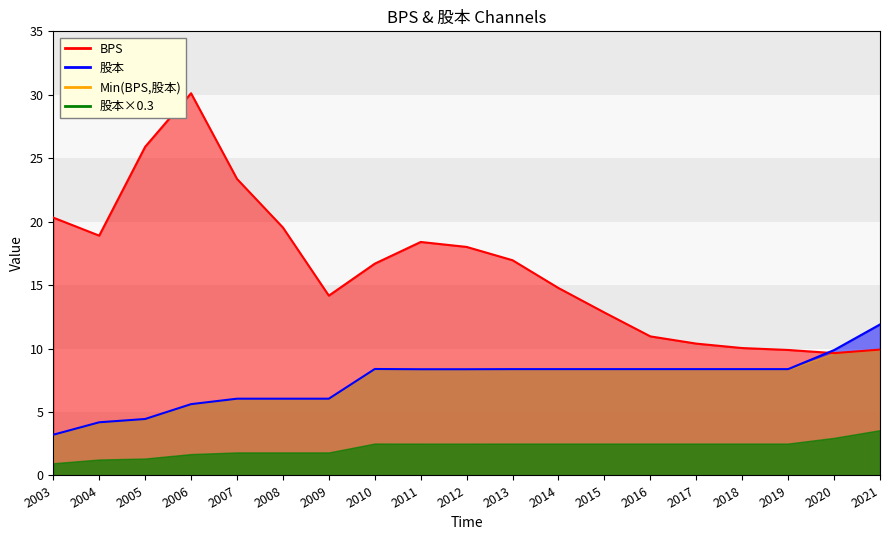

Which category has the highest value across all series?

2006